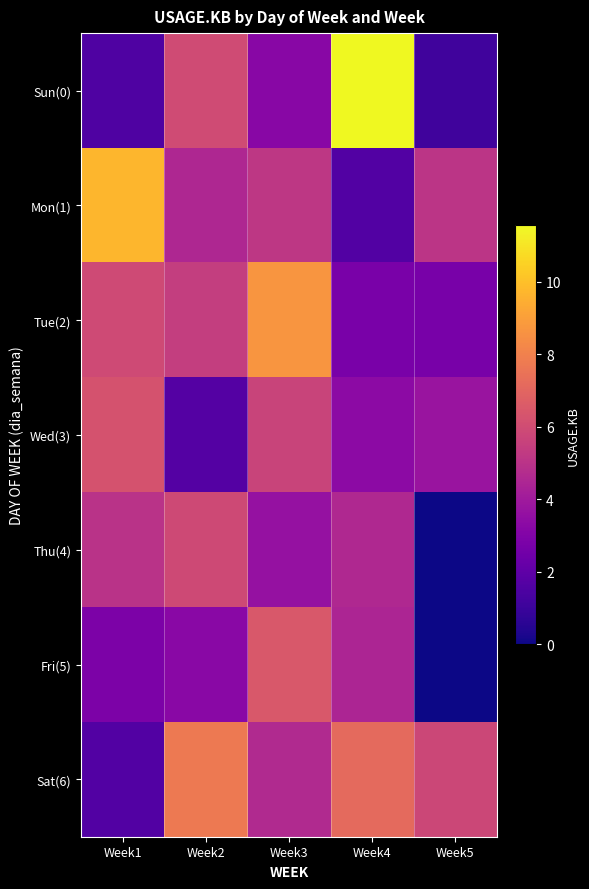

Which category has the lowest value across all series?

Week5